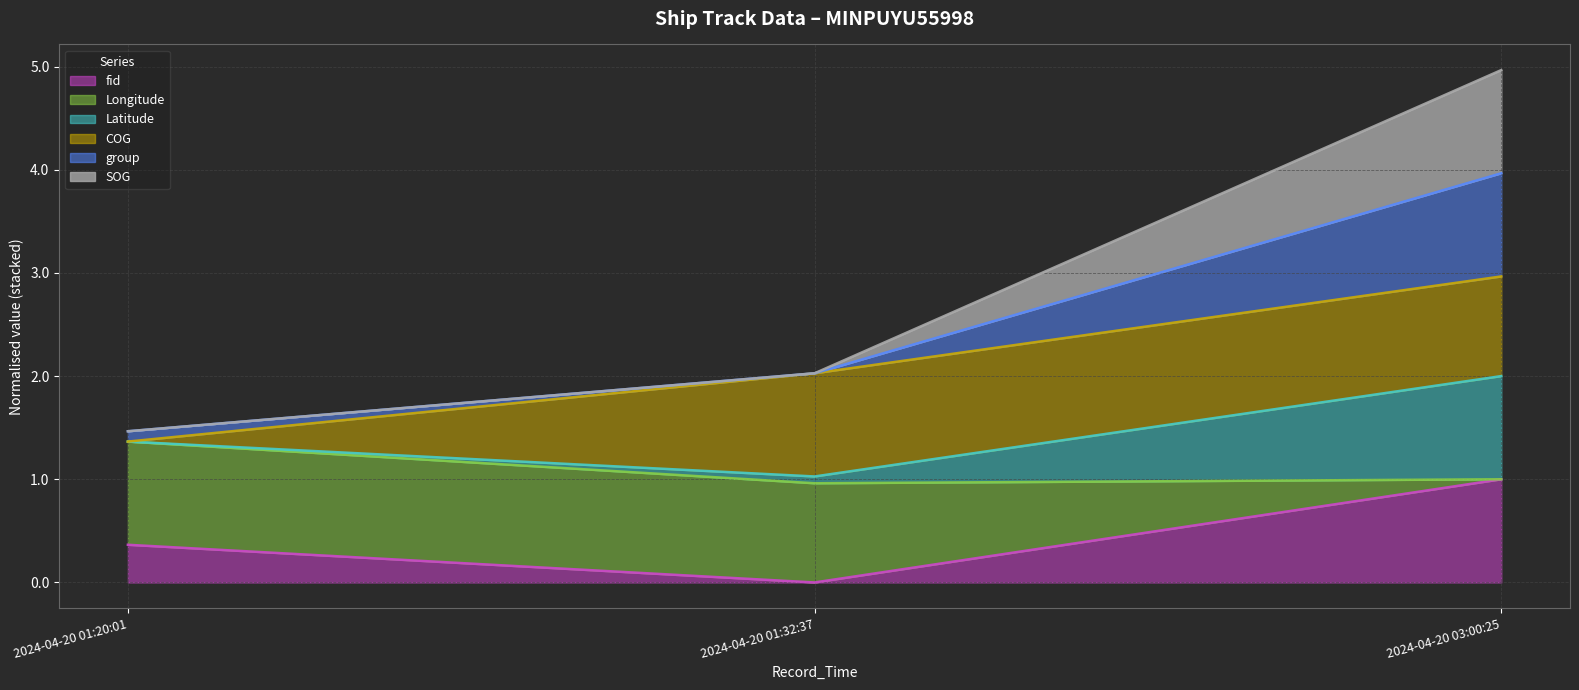

What is the average value of the fid series?

0.5